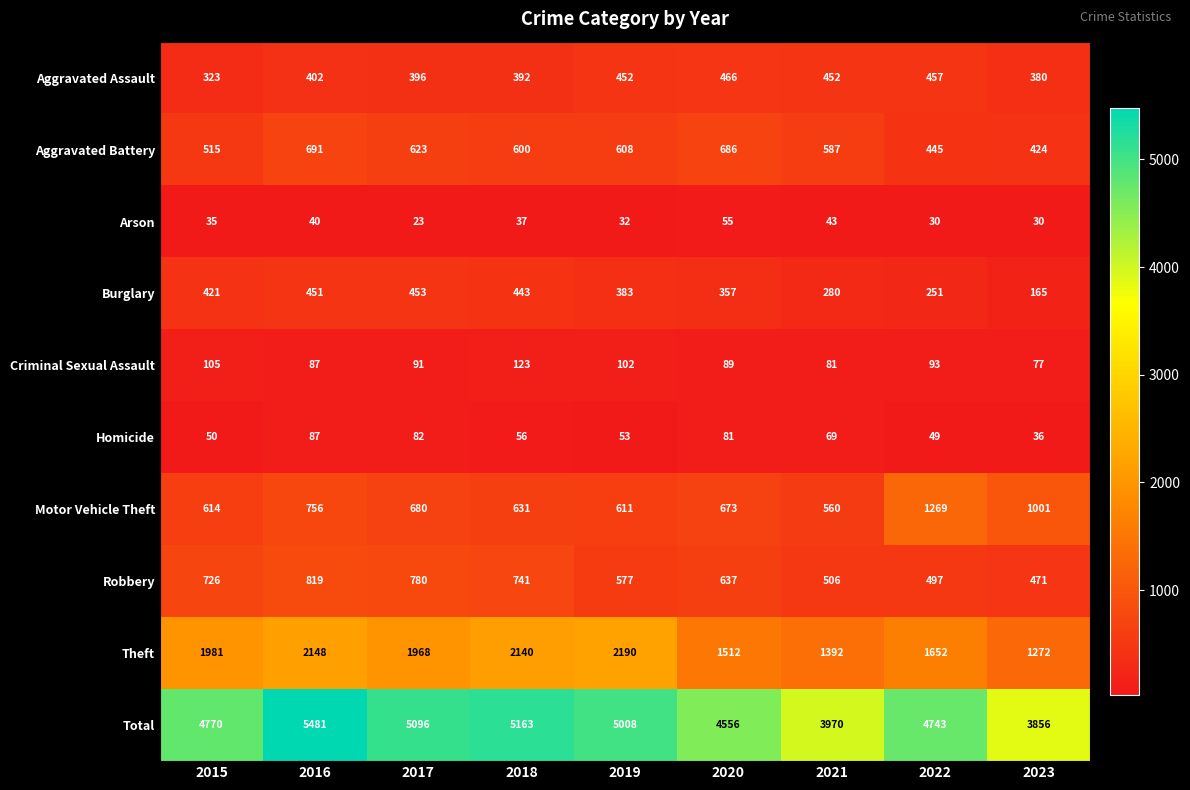

True or false: Homicide has a value of 76 at 2015.

False